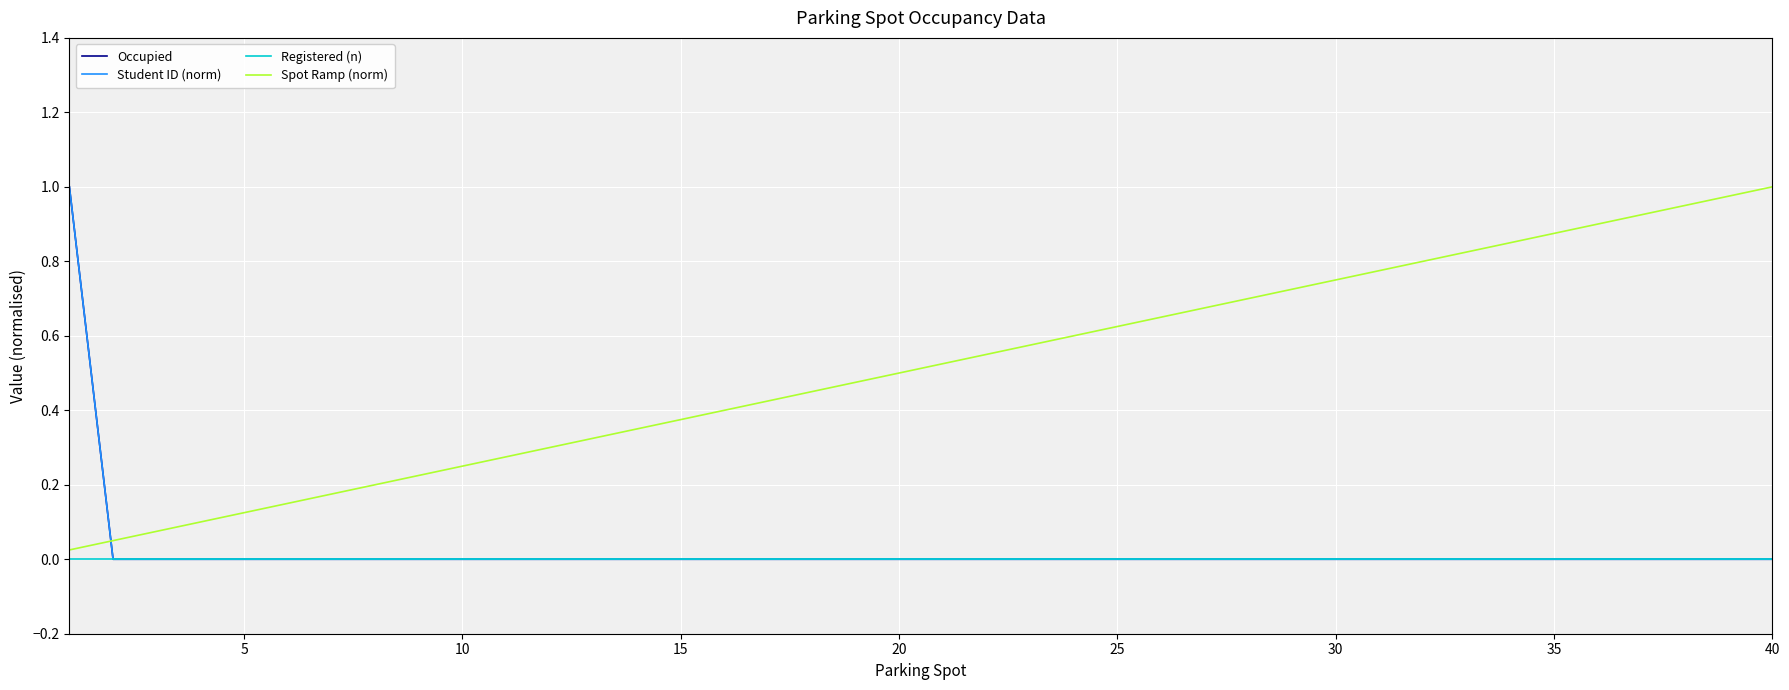

Reading left to right, list all the values displayed in this chart.

Occupied: 1.0	0.0	0.0	0.0	0.0	0.0	0.0	0.0	0.0	0.0	0.0	0.0	0.0	0.0	0.0	0.0	0.0	0.0	0.0	0.0	0.0	0.0	0.0	0.0	0.0	0.0	0.0	0.0	0.0	0.0	0.0	0.0	0.0	0.0	0.0	0.0	0.0	0.0	0.0	0.0
Student ID (norm): 1.0	0.0	0.0	0.0	0.0	0.0	0.0	0.0	0.0	0.0	0.0	0.0	0.0	0.0	0.0	0.0	0.0	0.0	0.0	0.0	0.0	0.0	0.0	0.0	0.0	0.0	0.0	0.0	0.0	0.0	0.0	0.0	0.0	0.0	0.0	0.0	0.0	0.0	0.0	0.0
Registered (n): 0.0	0.0	0.0	0.0	0.0	0.0	0.0	0.0	0.0	0.0	0.0	0.0	0.0	0.0	0.0	0.0	0.0	0.0	0.0	0.0	0.0	0.0	0.0	0.0	0.0	0.0	0.0	0.0	0.0	0.0	0.0	0.0	0.0	0.0	0.0	0.0	0.0	0.0	0.0	0.0
Spot Ramp (norm): 0.0	0.1	0.1	0.1	0.1	0.1	0.2	0.2	0.2	0.2	0.3	0.3	0.3	0.3	0.4	0.4	0.4	0.5	0.5	0.5	0.5	0.6	0.6	0.6	0.6	0.7	0.7	0.7	0.7	0.8	0.8	0.8	0.8	0.8	0.9	0.9	0.9	0.9	1.0	1.0